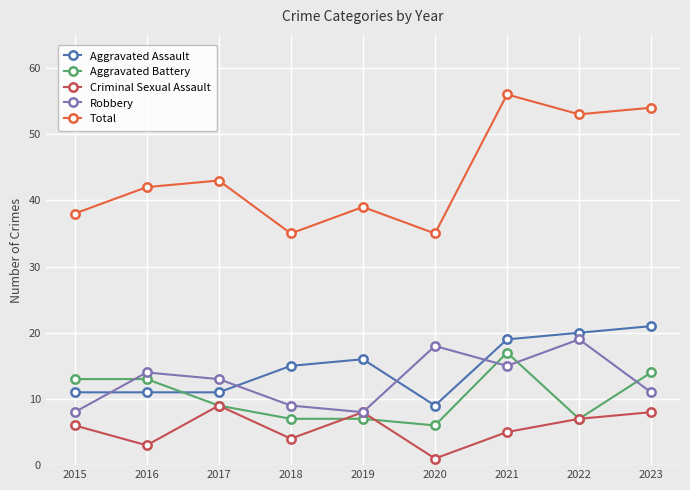

What is the average value of the Aggravated Battery series?

10